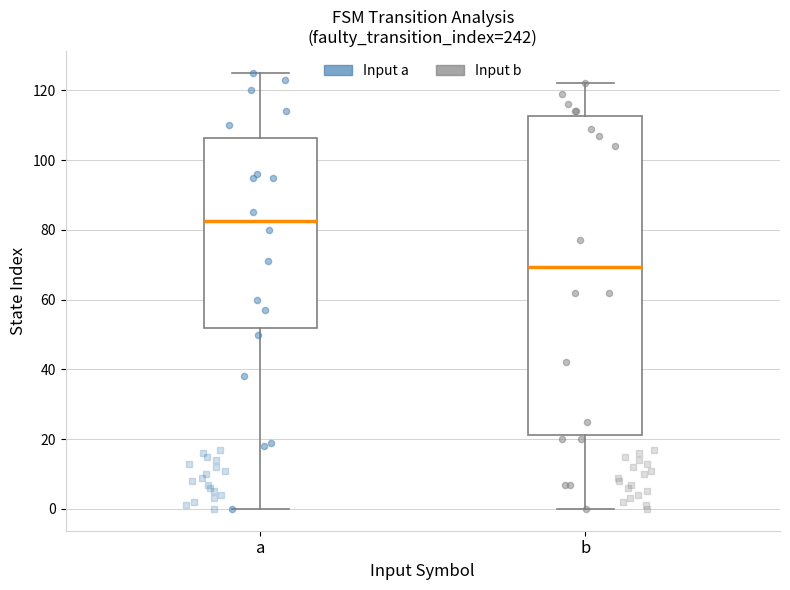

Reading left to right, transcribe this box plot: for each box, give where its median line is, the range the box spans, and where its two whiskers end, as read against the y-axis. The values are not printed on the chart, so give them approximately, as read against the axis.

a: median 82, box 52 to 106, whiskers 0 to 126
b: median 70, box 22 to 112, whiskers 0 to 122